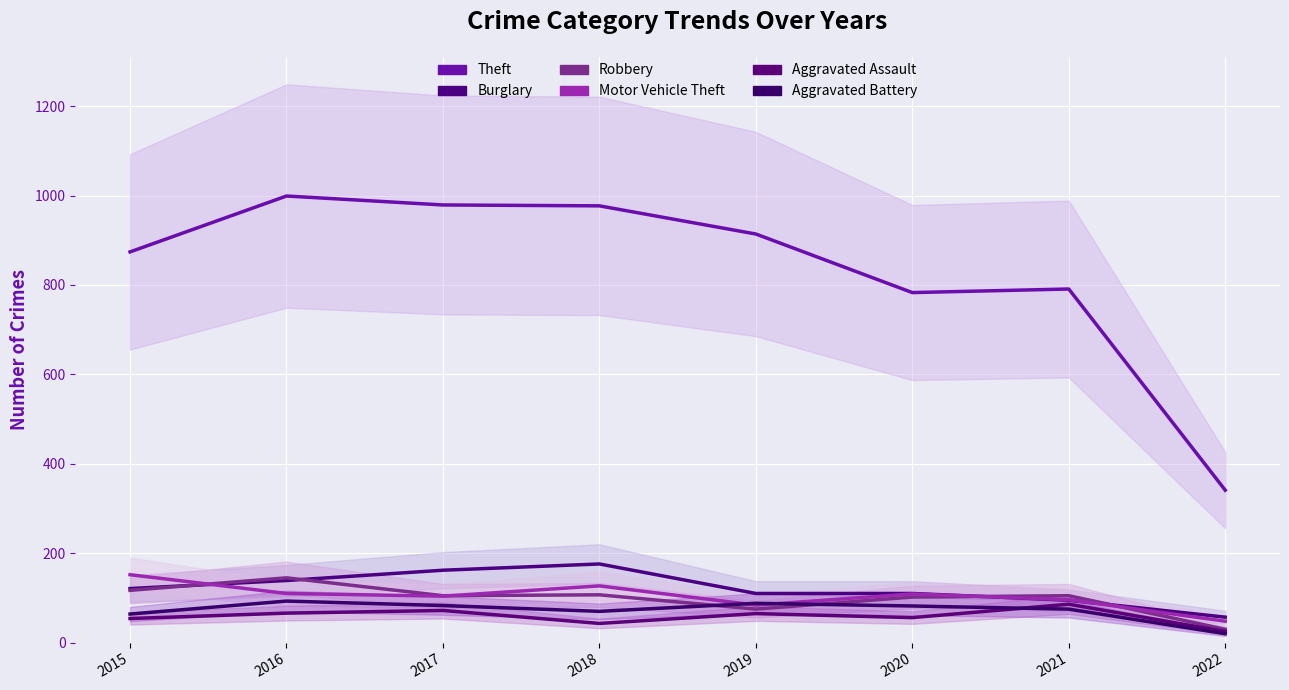

What is the minimum value shown in the chart?

20